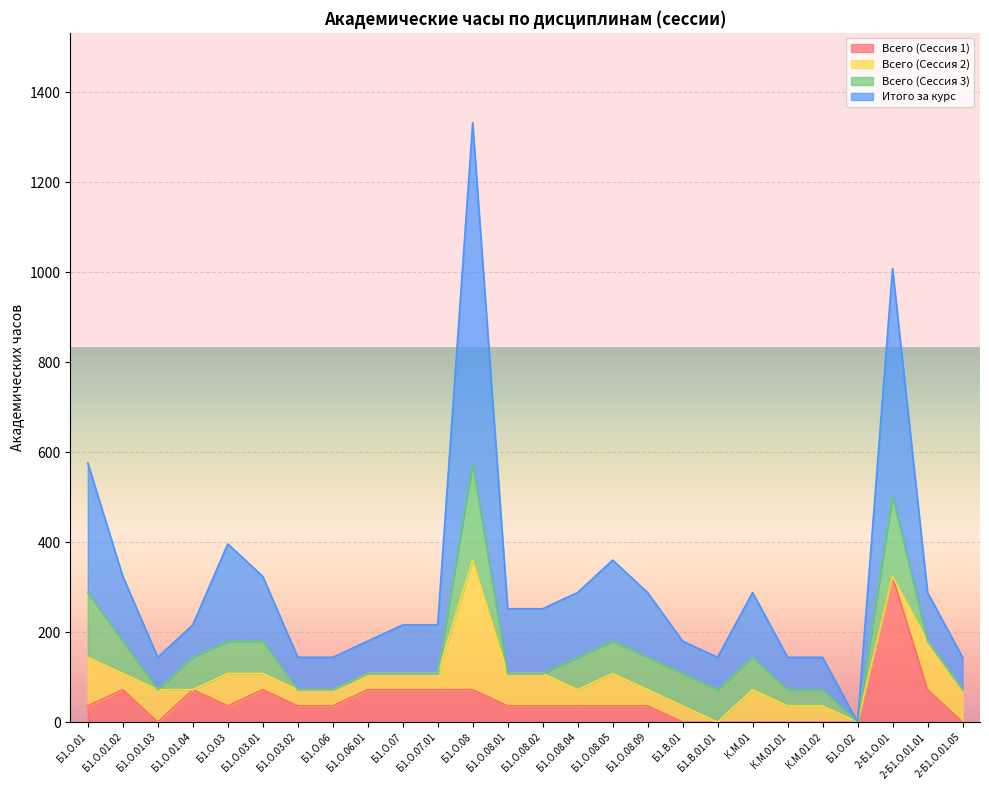

What is the spread (max minus min) of values at 2-Б1.О.01.05?

144